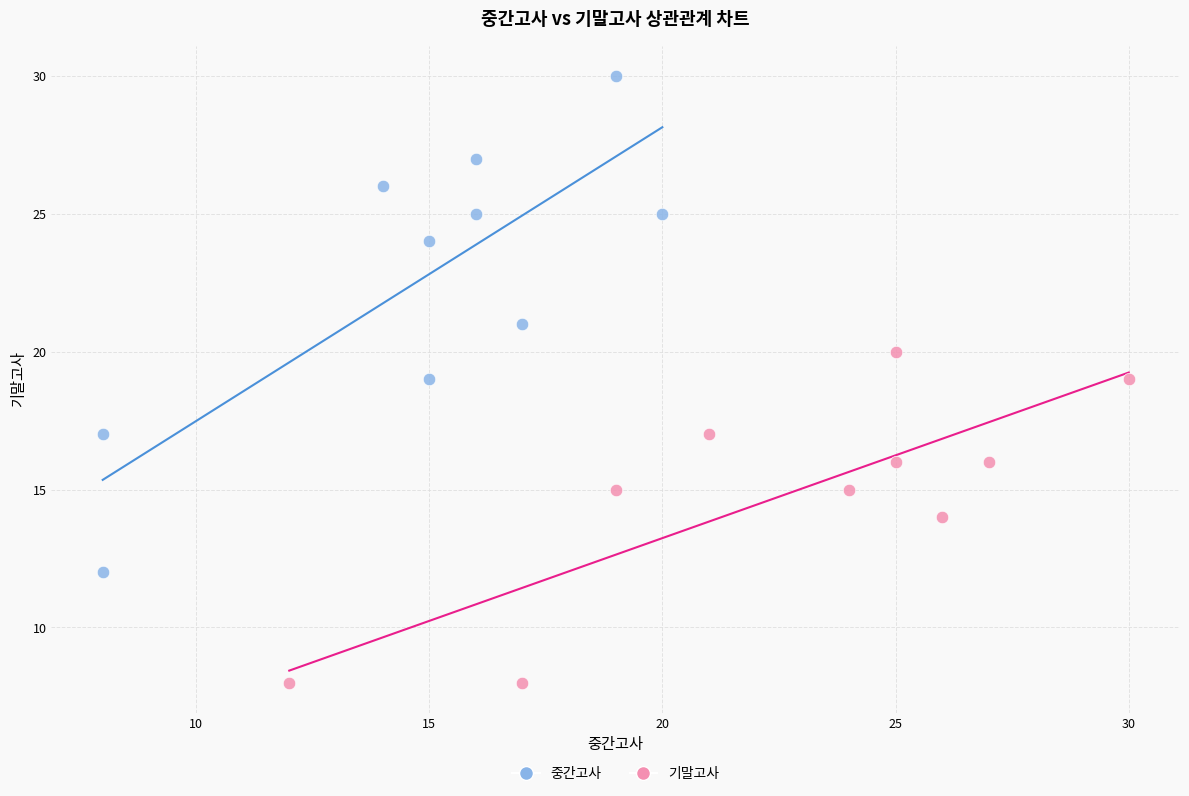

Which series contains the lowest Y value?

기말고사